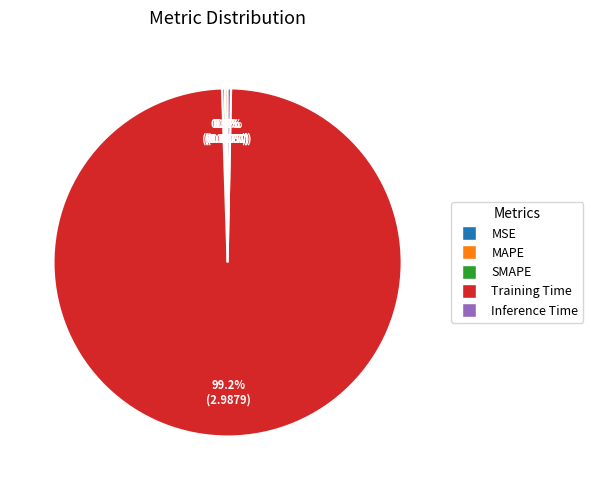

Does any single category account for the majority?

Yes